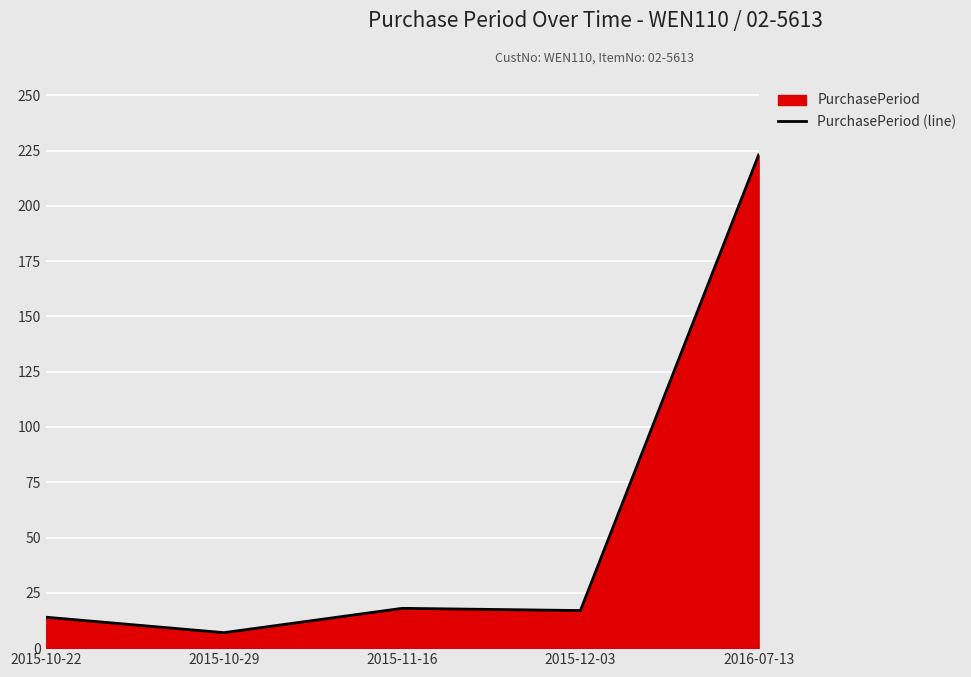

At which category does the data reach its first local valley?

2015-10-29